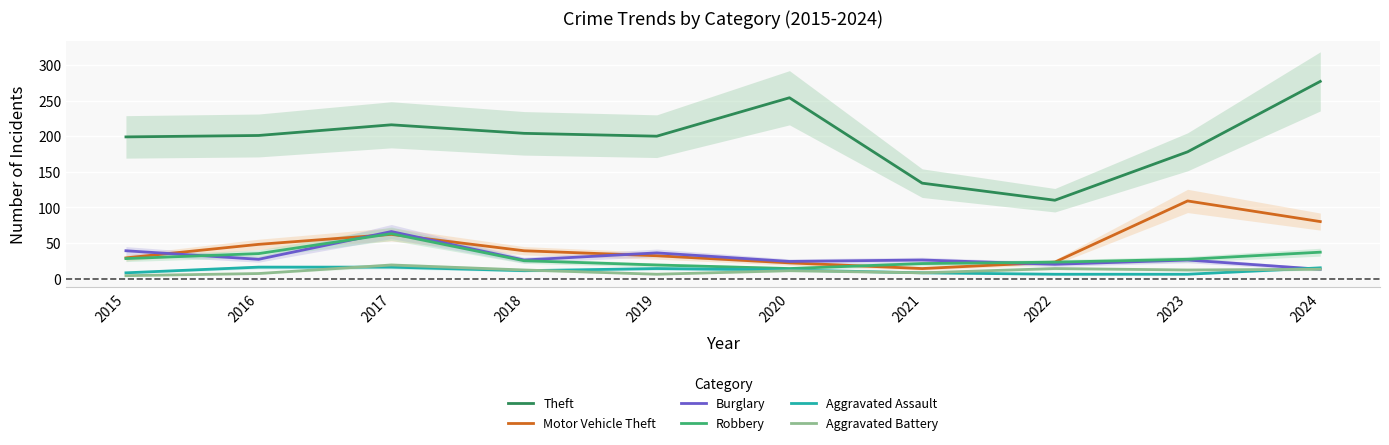

Rank the series at 2017 from lowest to highest value.

Aggravated Assault, Aggravated Battery, Motor Vehicle Theft, Robbery, Burglary, Theft